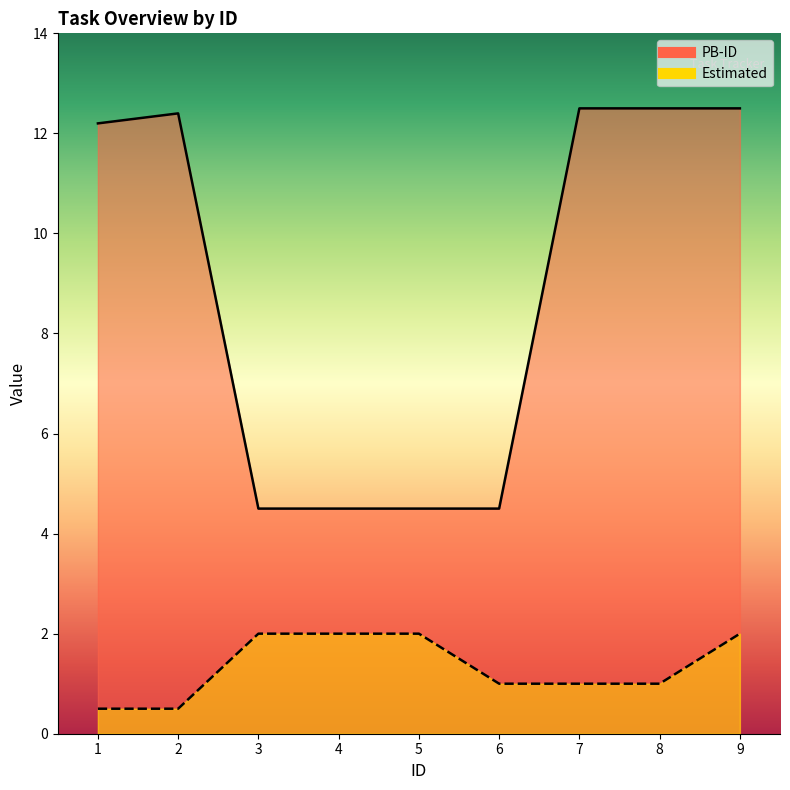

At which category does the chart reach its minimum across all series?

1